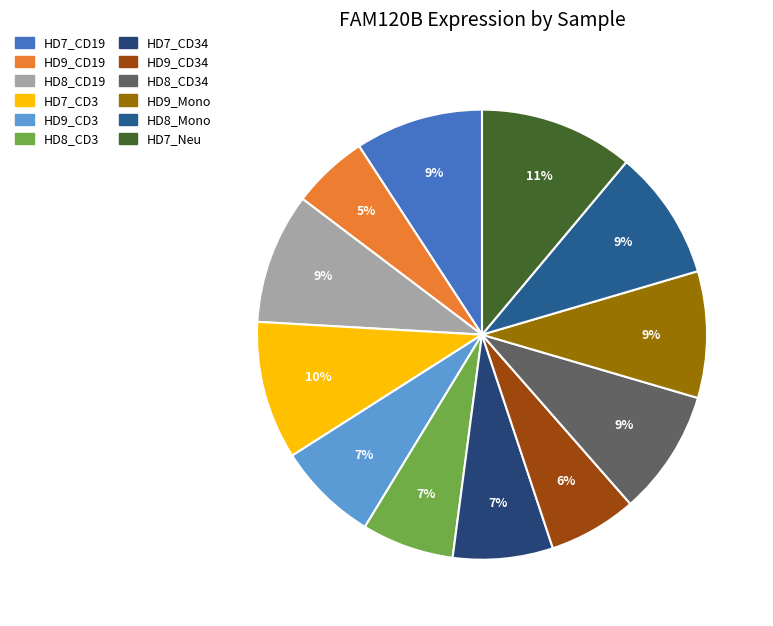

How many slices are in this pie chart?

12